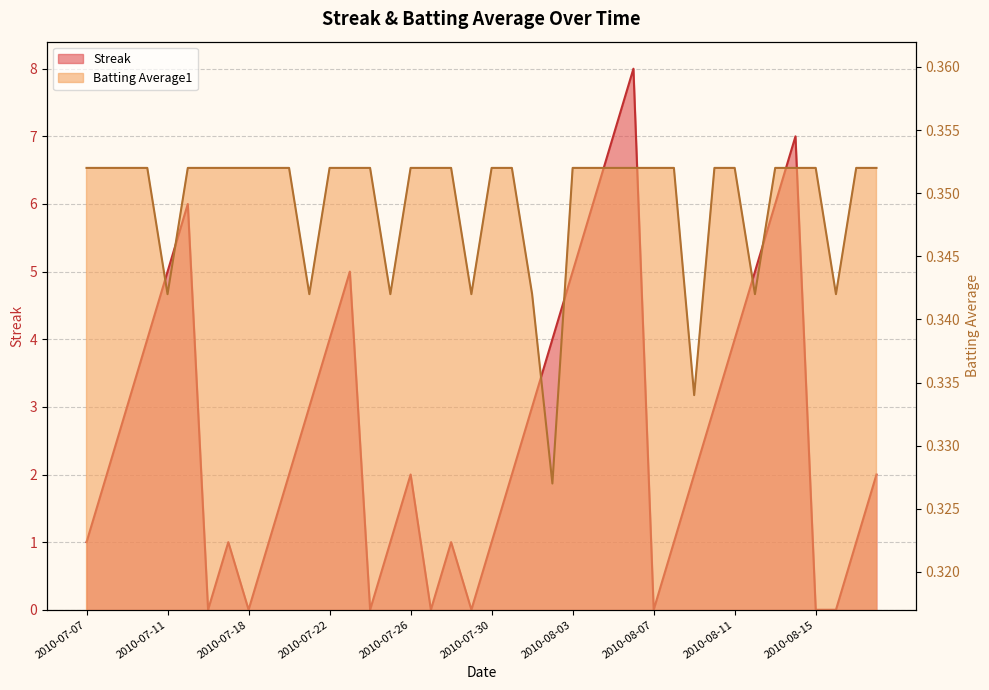

Reading left to right, transcribe all the data shown in this chart.

Streak: 1.0	2.0	3.0	4.0	5.0	6.0	0.0	1.0	0.0	1.0	2.0	3.0	4.0	5.0	0.0	1.0	2.0	0.0	1.0	0.0	1.0	2.0	3.0	4.0	5.0	6.0	7.0	8.0	0.0	1.0	2.0	3.0	4.0	5.0	6.0	7.0	0.0	0.0	1.0	2.0
Batting Average1: 0.4	0.4	0.4	0.4	0.3	0.4	0.4	0.4	0.4	0.4	0.4	0.3	0.4	0.4	0.4	0.3	0.4	0.4	0.4	0.3	0.4	0.4	0.3	0.3	0.4	0.4	0.4	0.4	0.4	0.4	0.3	0.4	0.4	0.3	0.4	0.4	0.4	0.3	0.4	0.4